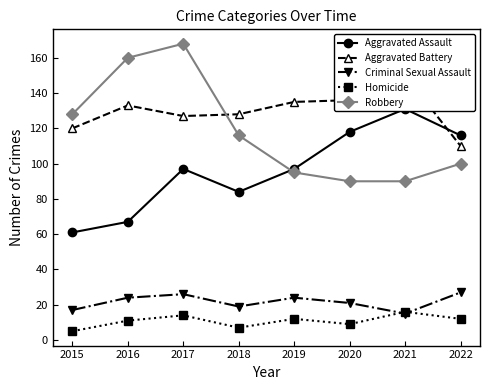

Reading left to right, extract all data points from this chart.

Aggravated Assault: 61	67	97	84	97	118	131	116
Aggravated Battery: 120	133	127	128	135	136	150	110
Criminal Sexual Assault: 17	24	26	19	24	21	15	27
Homicide: 5	11	14	7	12	9	16	12
Robbery: 128	160	168	116	95	90	90	100